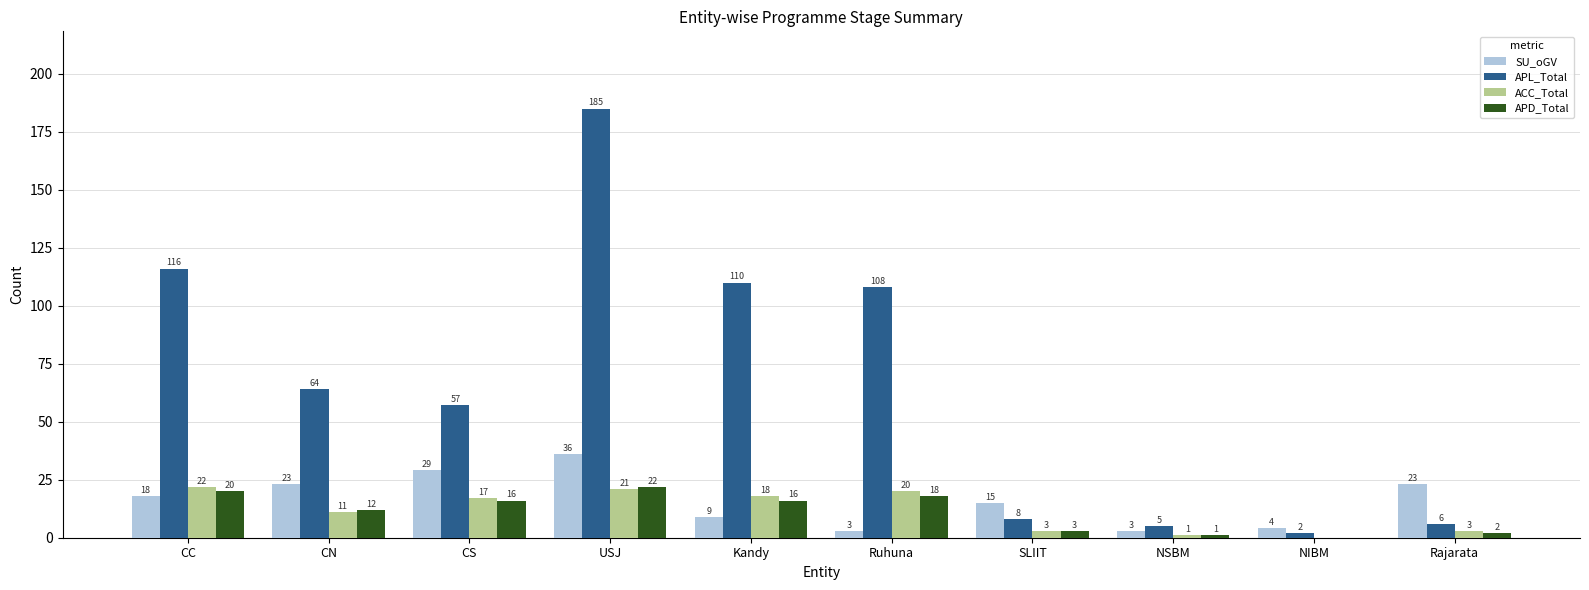

What is the highest value of the APD_Total series?

22